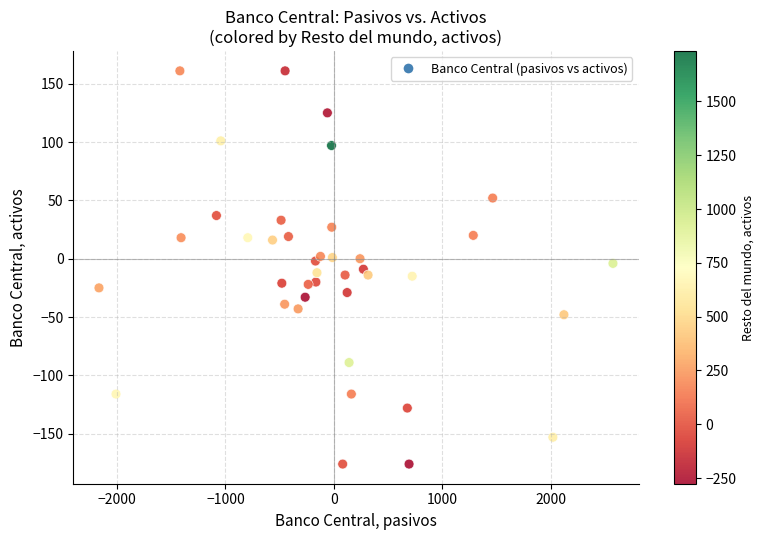

What is the range of Y values (max minus min)?

337